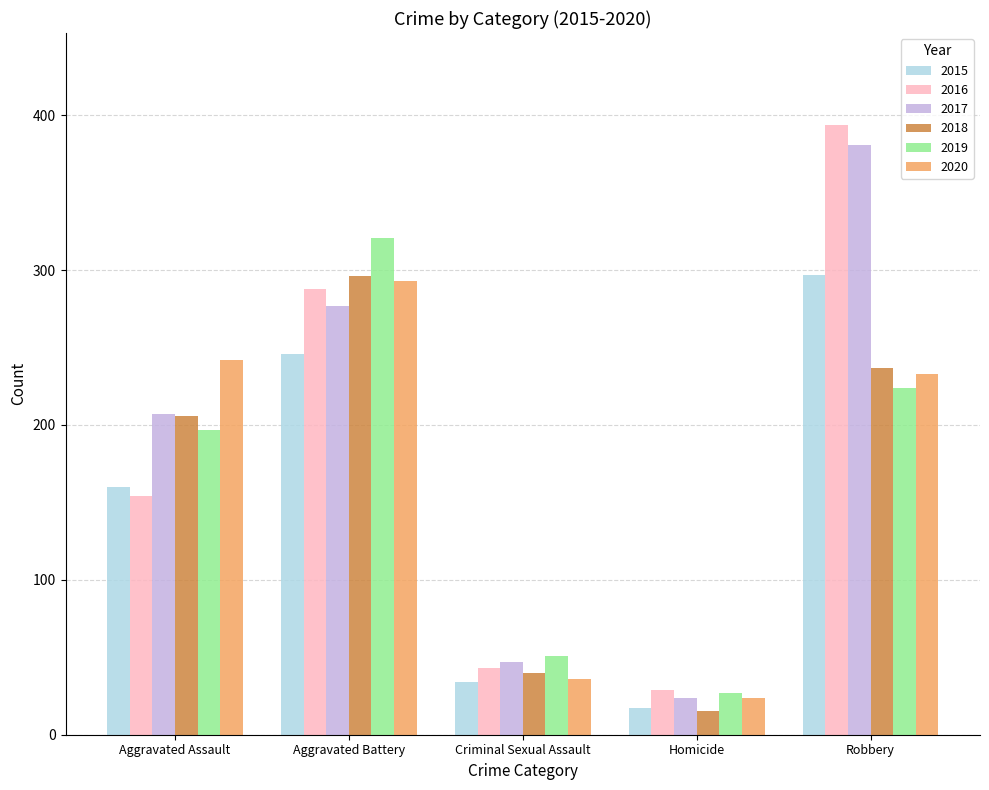

What is the difference between the 2020 values at Homicide and Aggravated Battery?

269